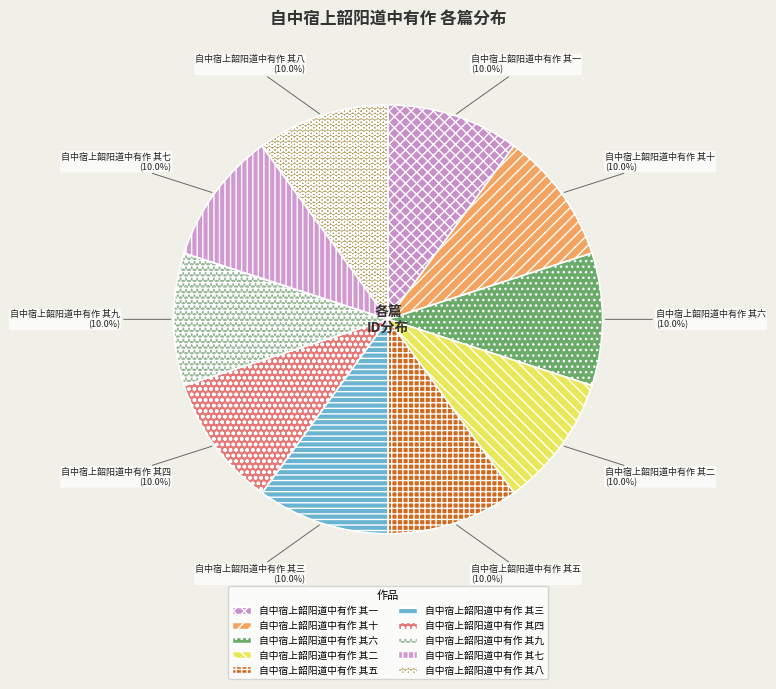

Does 自中宿上韶阳道中有作 其七 represent more than half of the total?

No